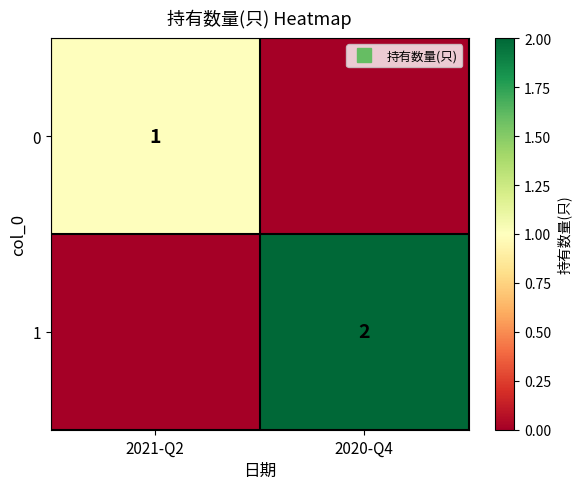

What is the total value across all series at 2020-Q4?

2